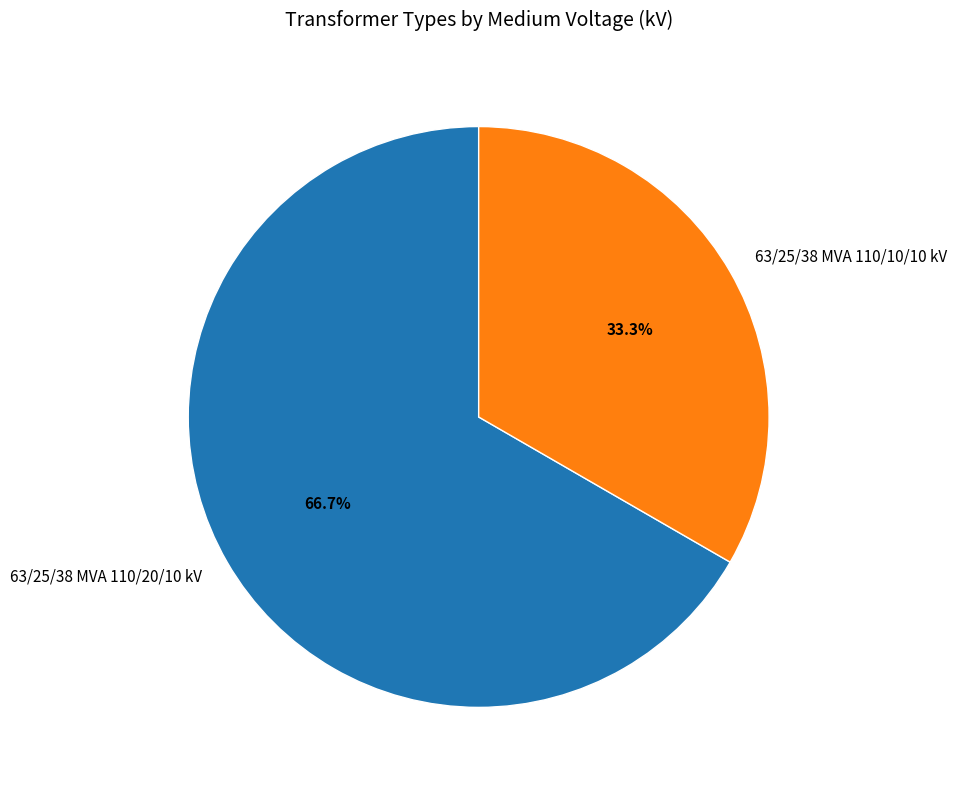

What percentage is the 63/25/38 MVA 110/20/10 kV slice, to the nearest percent?

67%